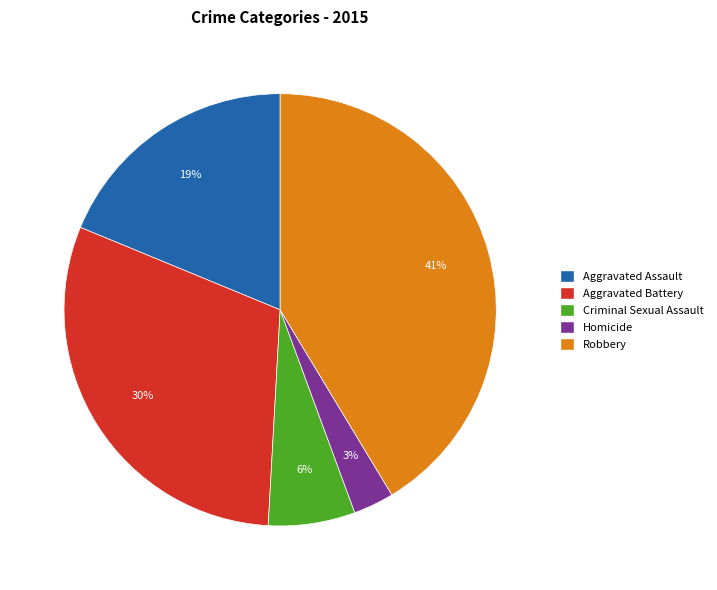

Does Criminal Sexual Assault account for over 50% of the chart?

No